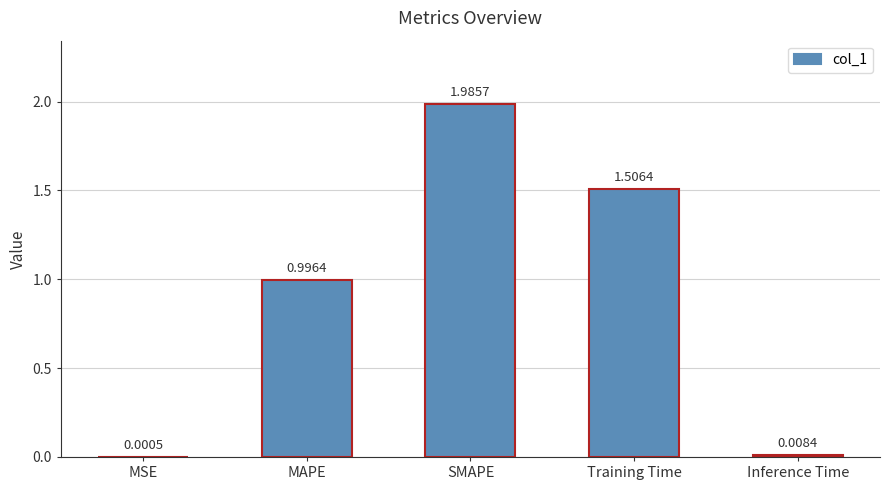

What is the change in value from MSE to Training Time?

+1.5